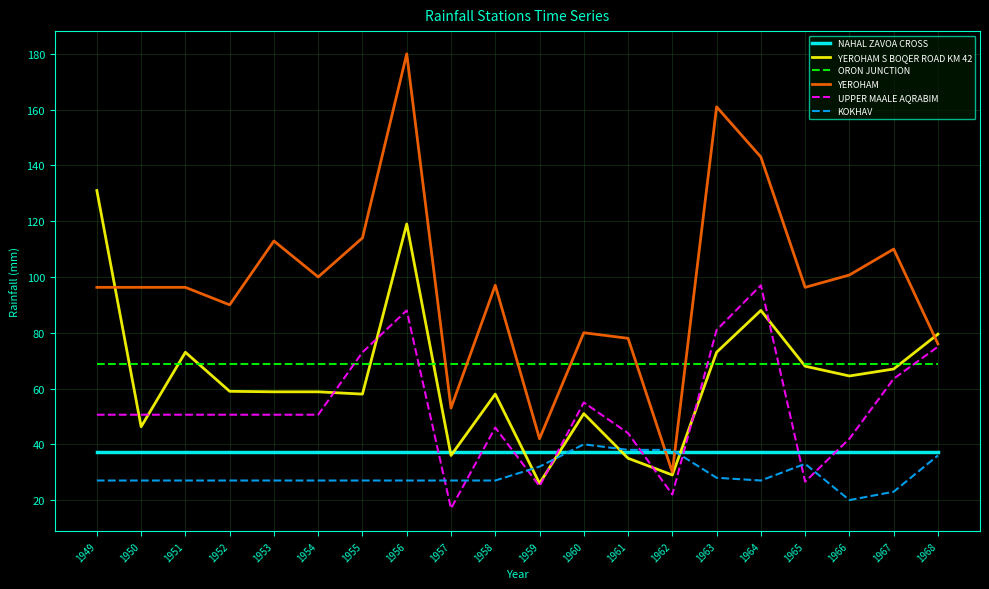

At which category is the sum across all series the highest?

1956